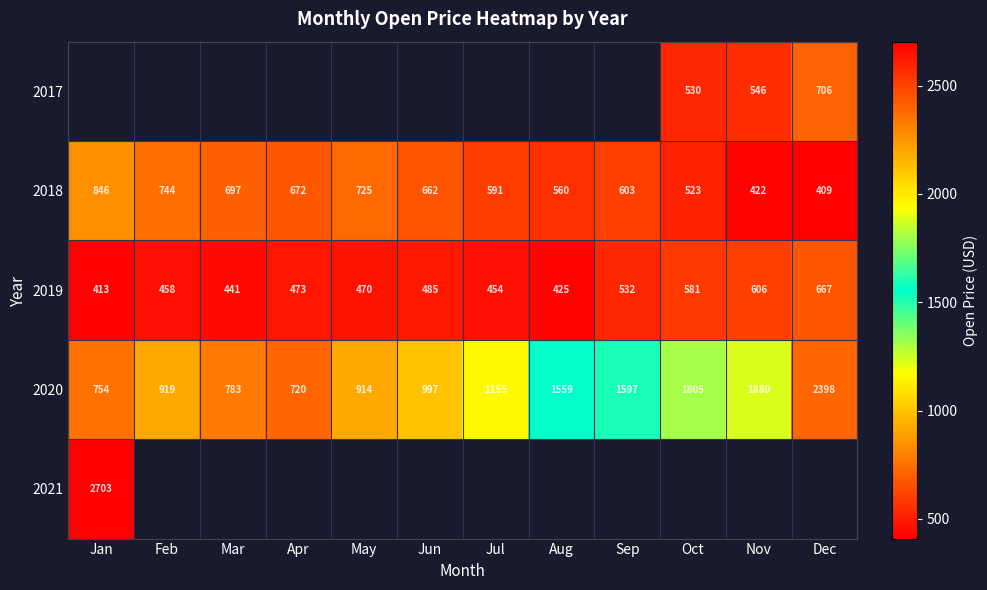

Which category has the highest value in the 2018 series?

Jan